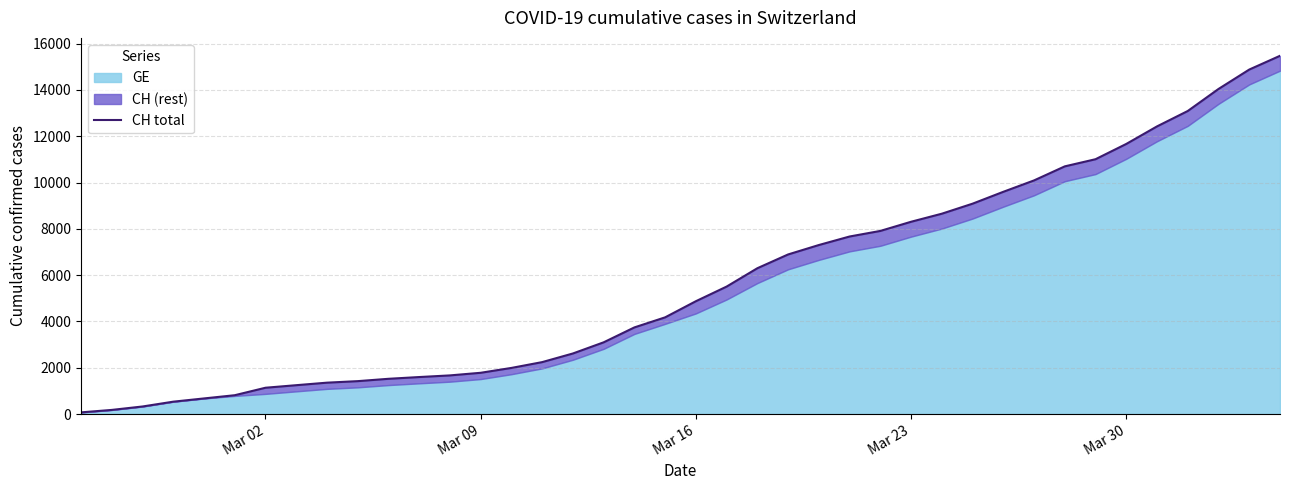

How many lines are shown in the chart?

1